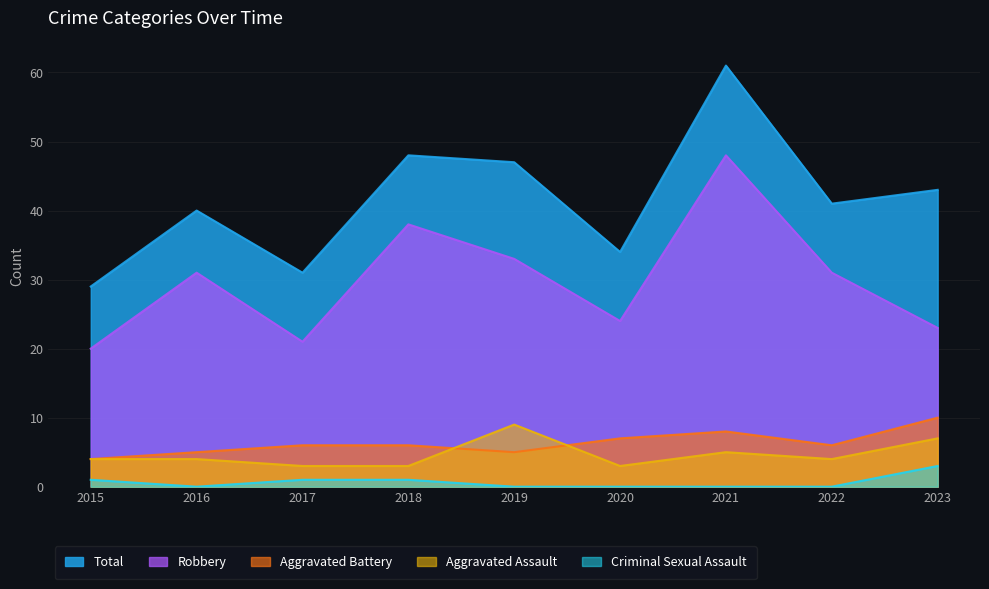

How many interior local peaks does the Aggravated Battery series have?

1